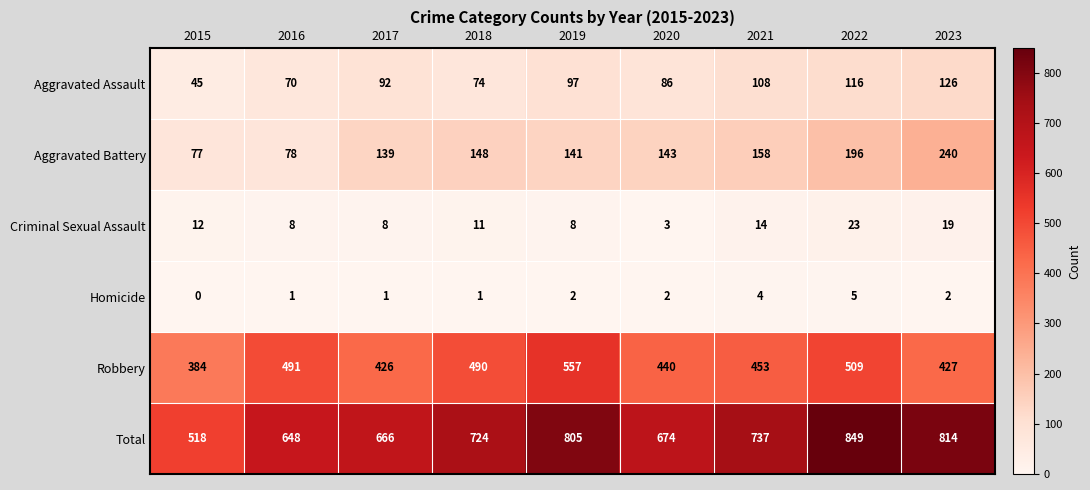

Rank the series at 2021 from highest to lowest value.

Total, Robbery, Aggravated Battery, Aggravated Assault, Criminal Sexual Assault, Homicide